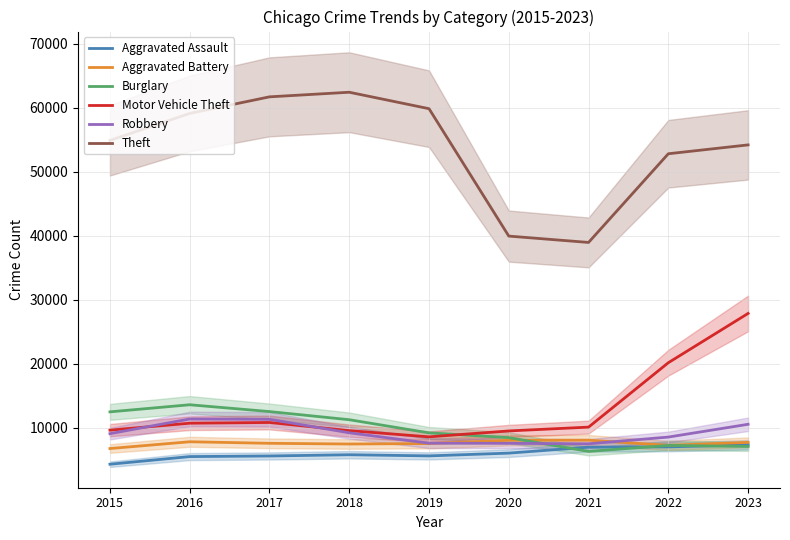

Rank the categories by Theft value from lowest to highest.

2021, 2020, 2022, 2023, 2015, 2016, 2019, 2017, 2018